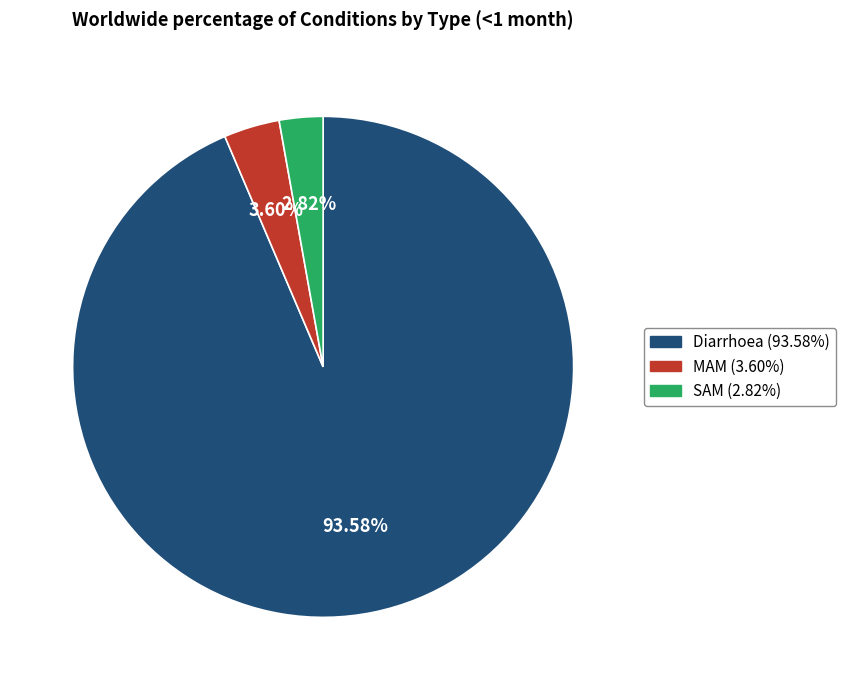

True or false: SAM accounts for 3% of the total.

True